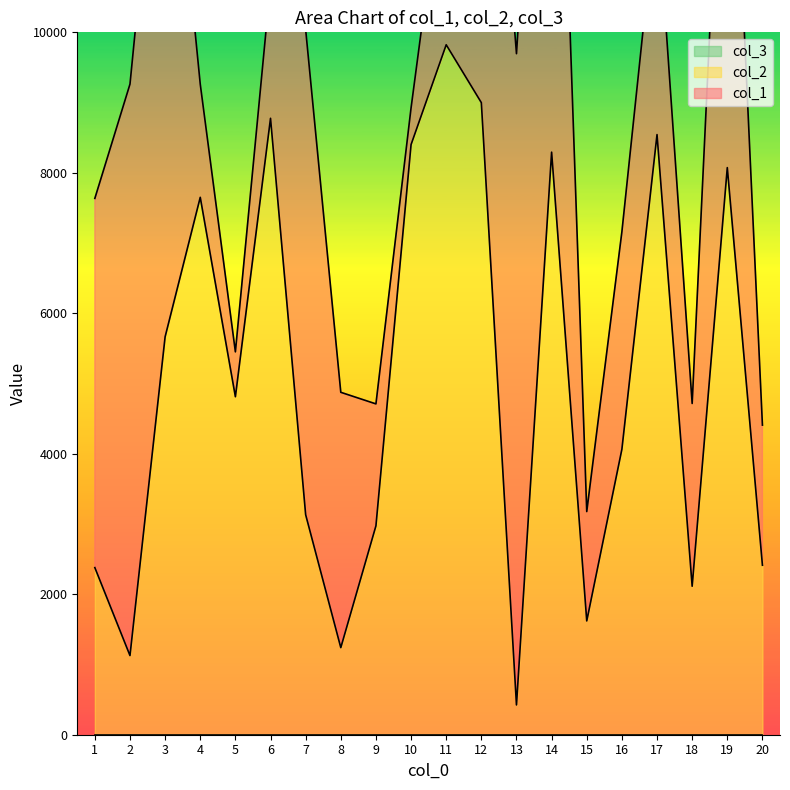

How many lines are shown in the chart?

3